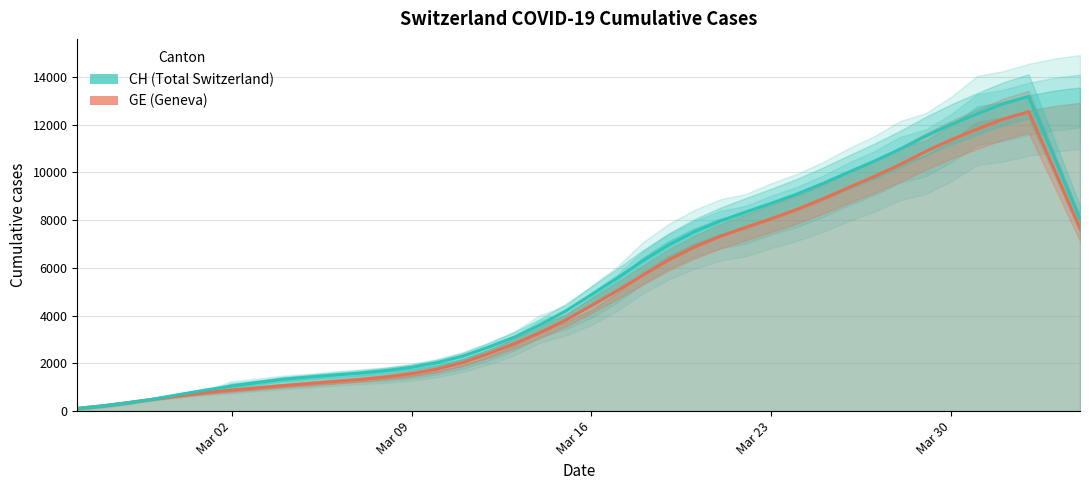

Where is GE nearest to the value 6492?

23